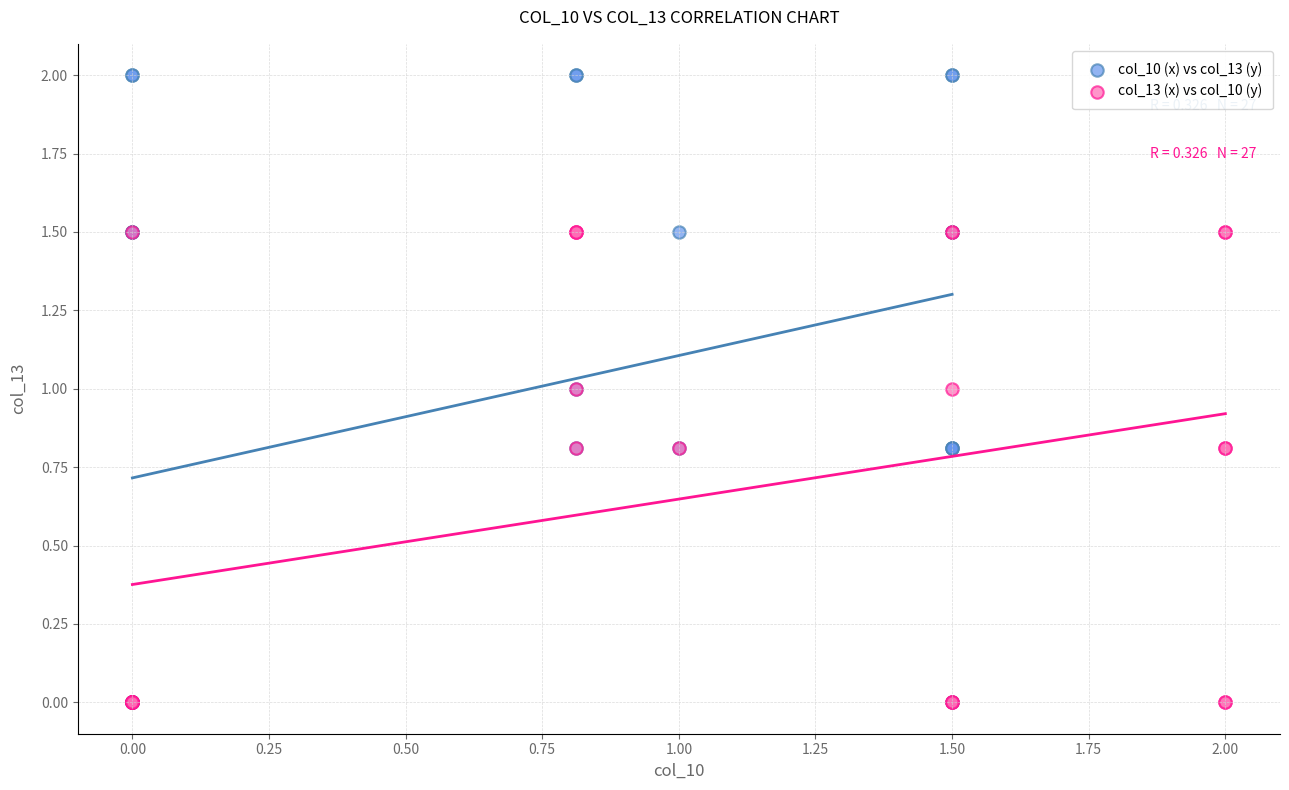

Which series contains the highest Y value?

col_10 (x) vs col_13 (y)